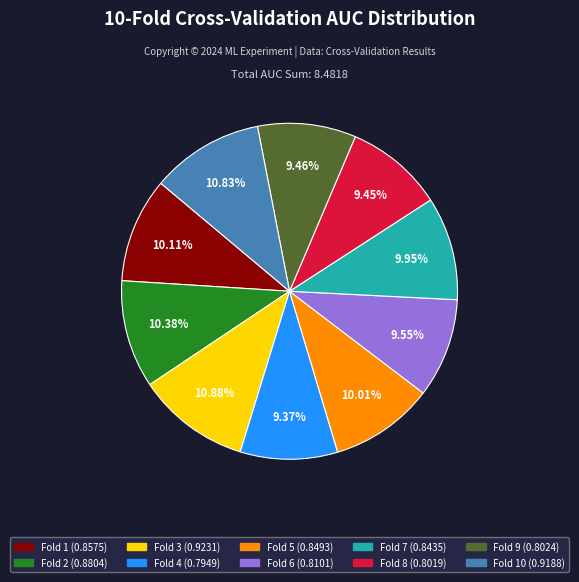

Is there a majority slice in this chart?

No